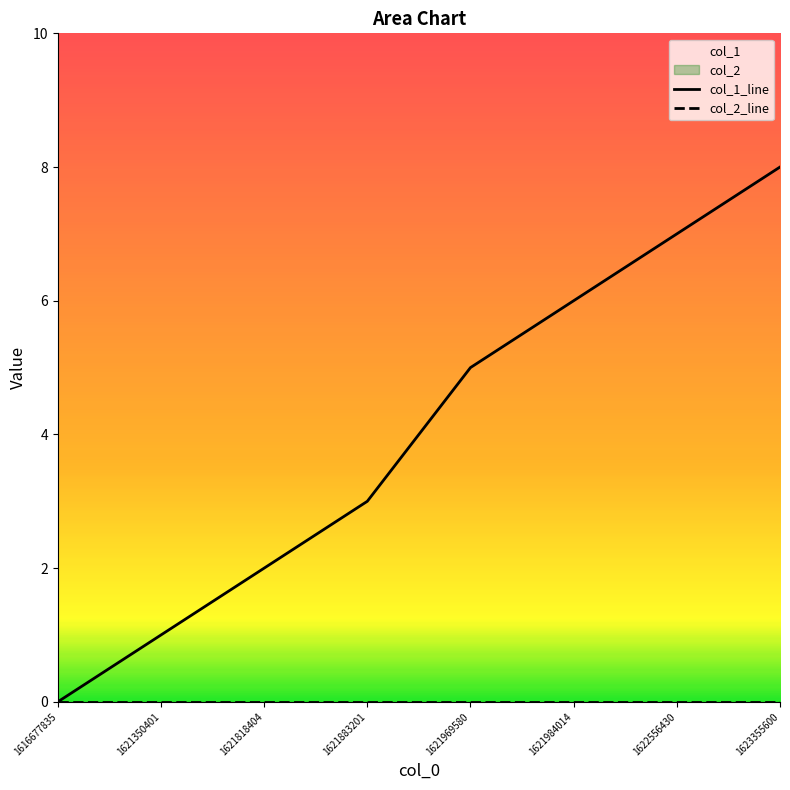

Which series has the largest total across all categories?

col_1_line